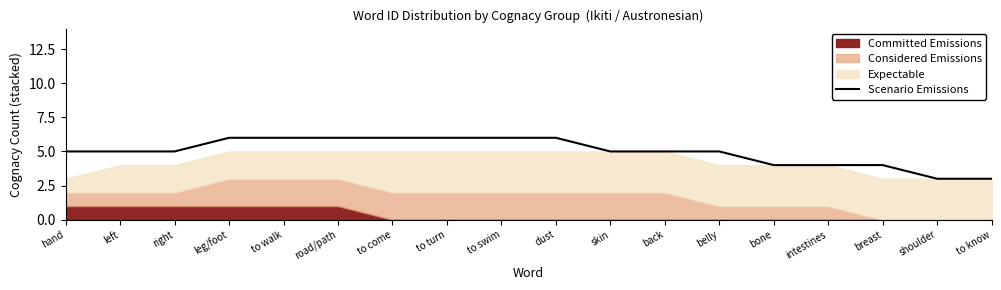

Which category has the lowest value across all series?

shoulder